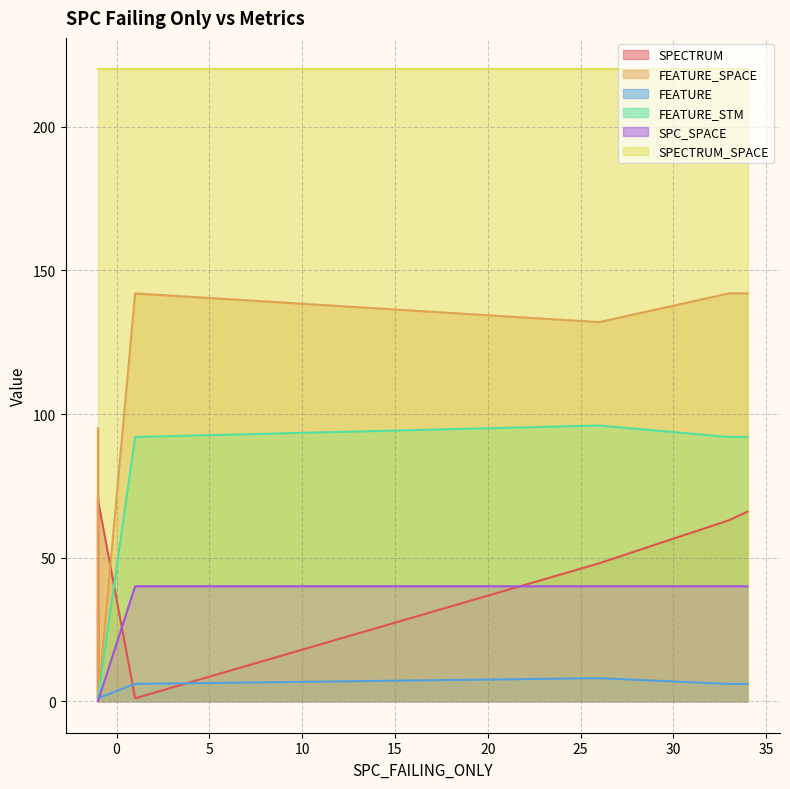

What are all the series names shown in the legend?

SPECTRUM, FEATURE_SPACE, FEATURE, FEATURE_STM, SPC_SPACE, SPECTRUM_SPACE